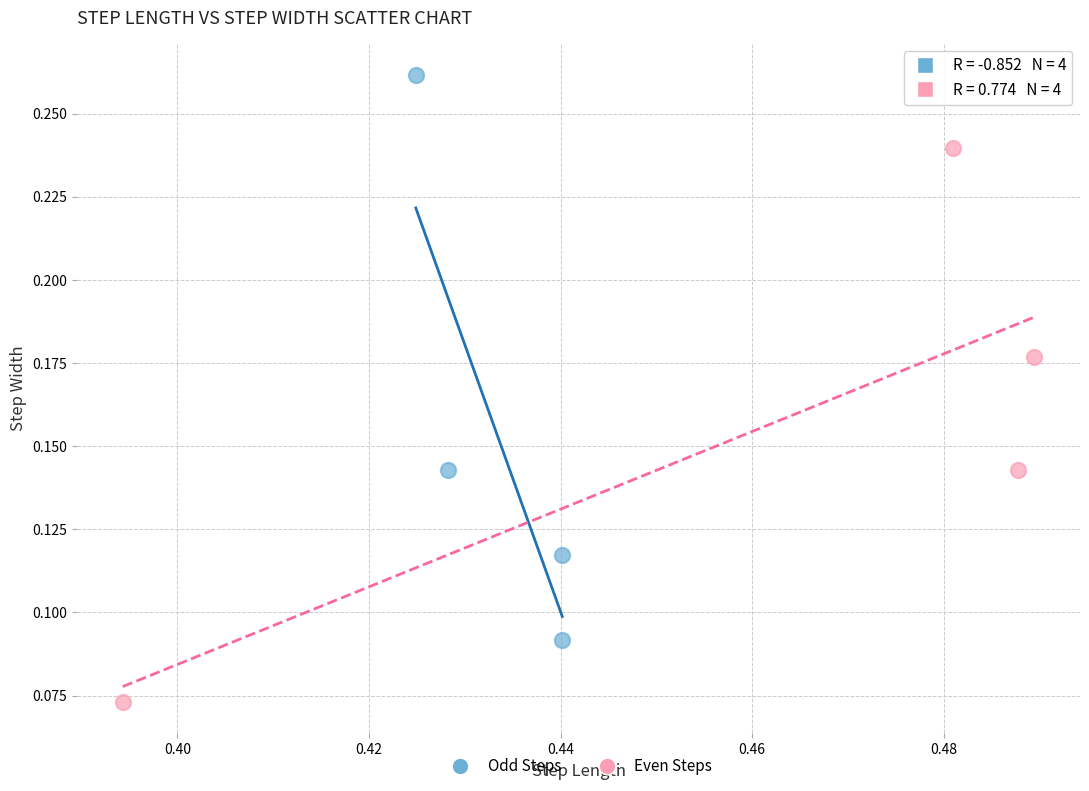

Which series contains the lowest Y value?

Even Steps